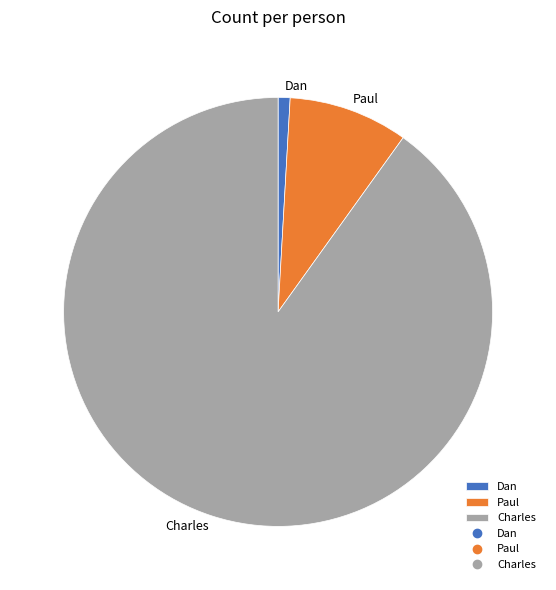

Between Dan and Paul, which is larger?

Paul